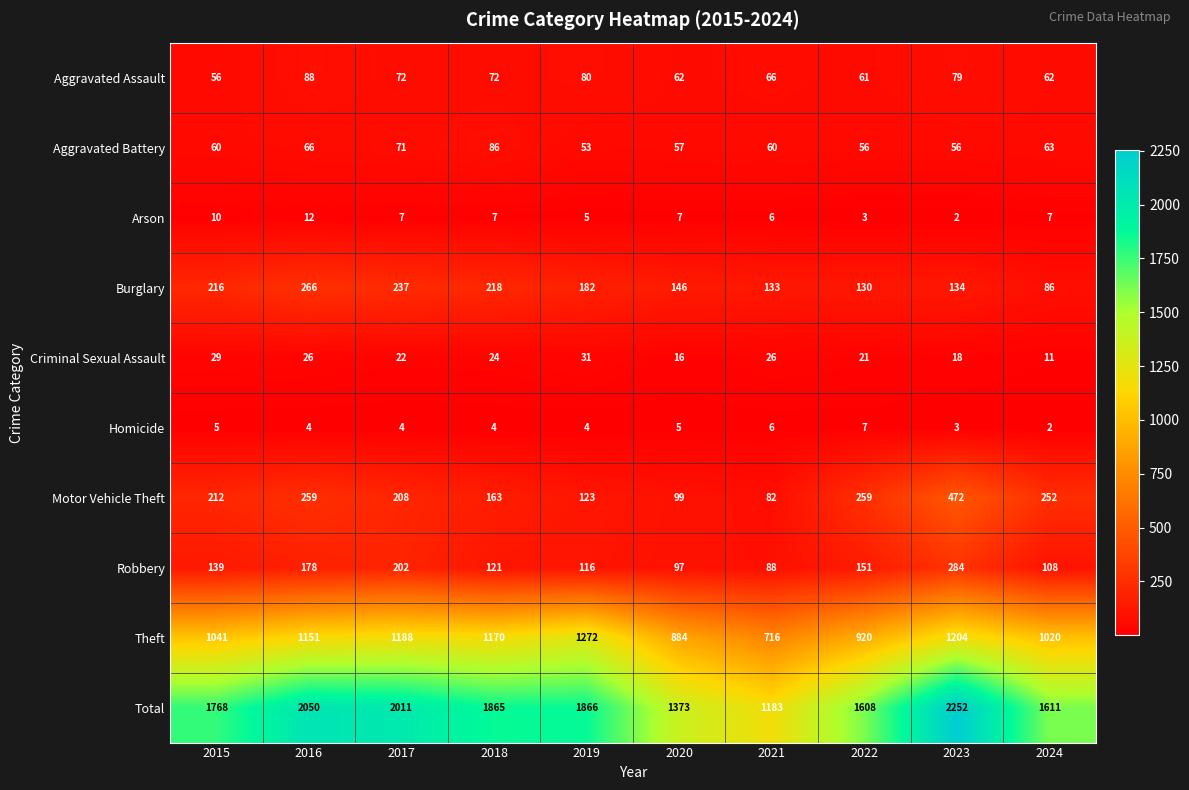

Which series changed the most between 2020 and 2021?

Total